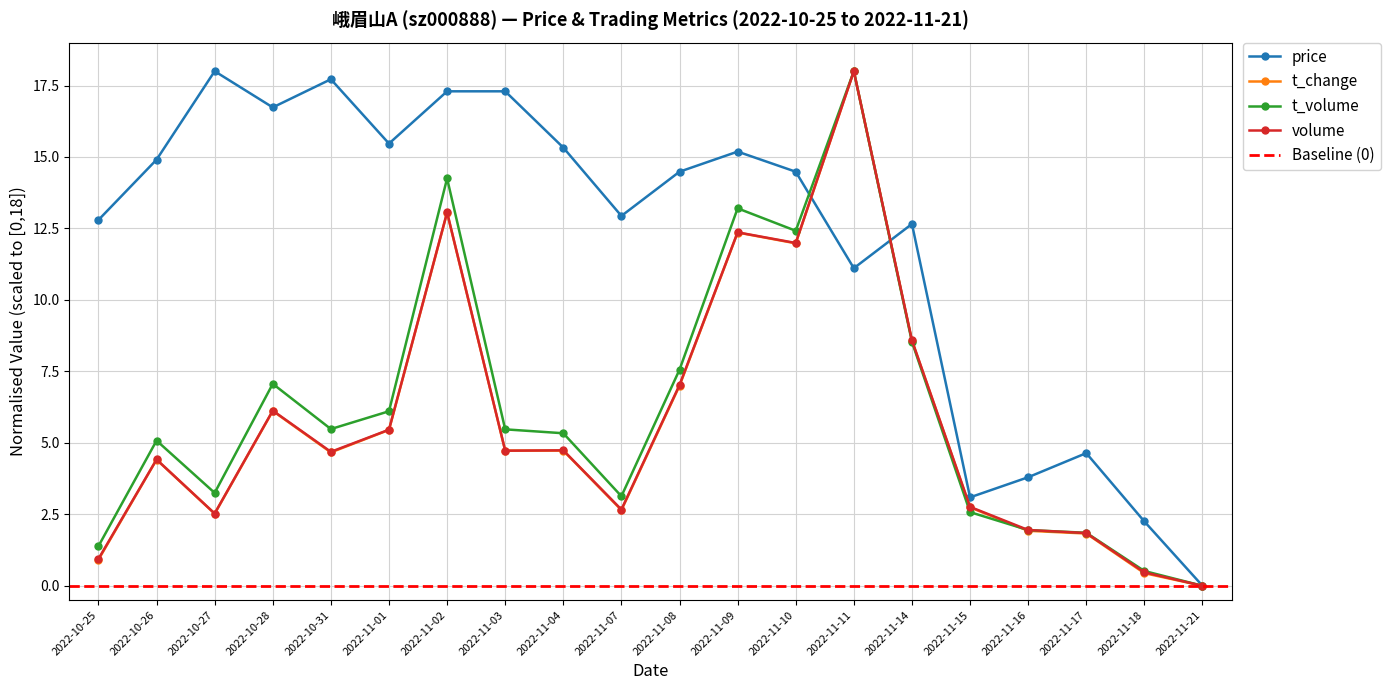

How many values in t_change are above zero?

19